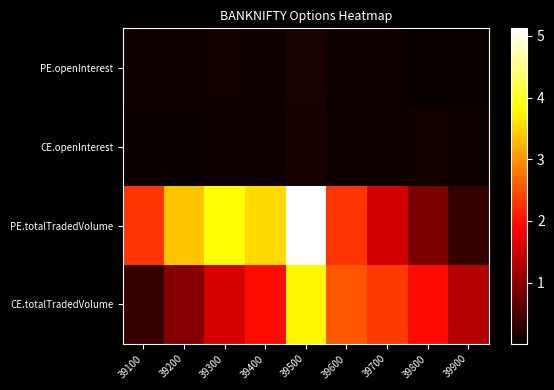

What is the maximum value shown in the chart?

5124247